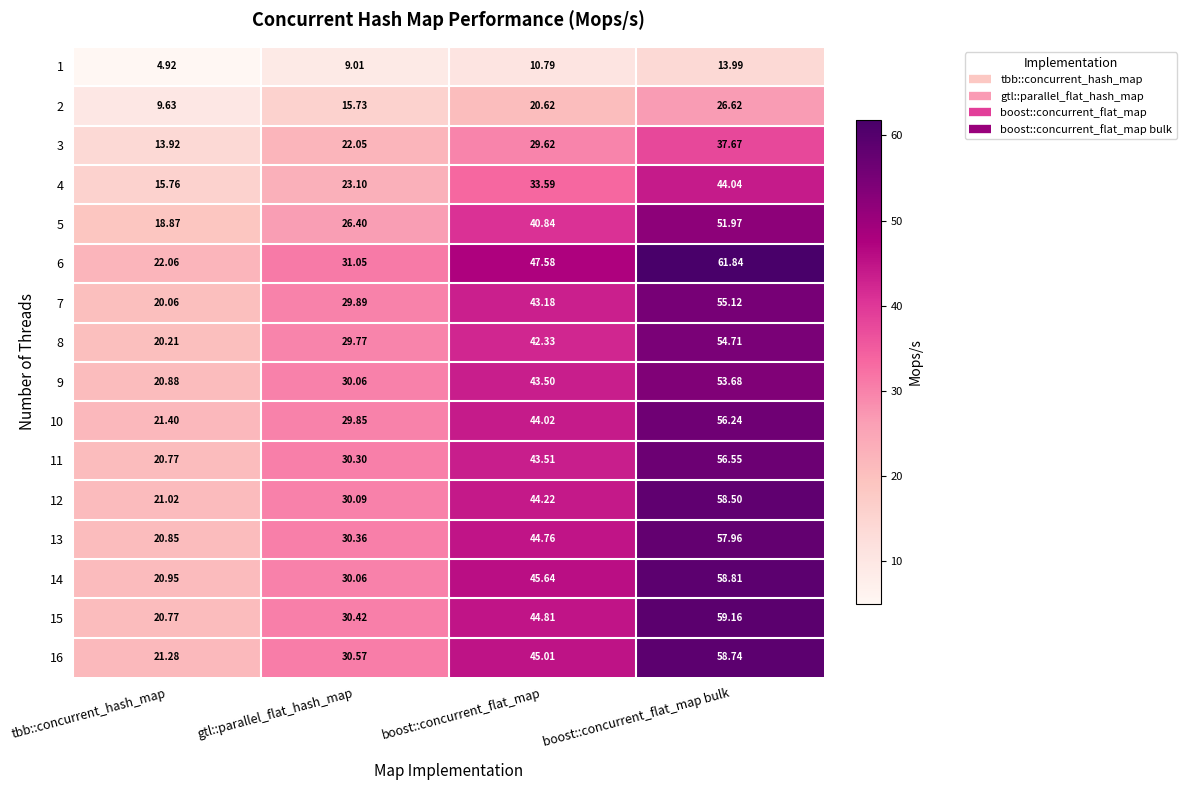

Which series has the largest total across all categories?

6